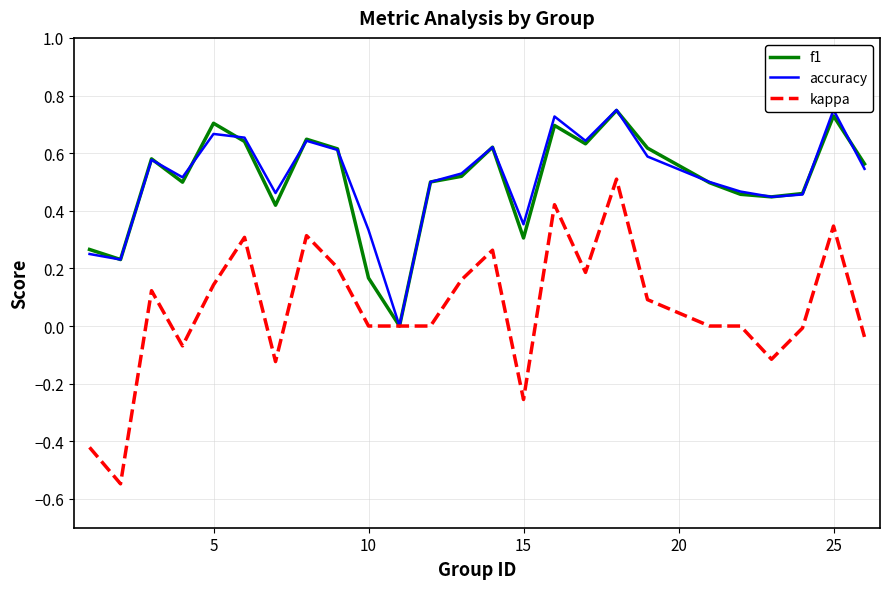

How many values in the kappa series exceed 0?

12